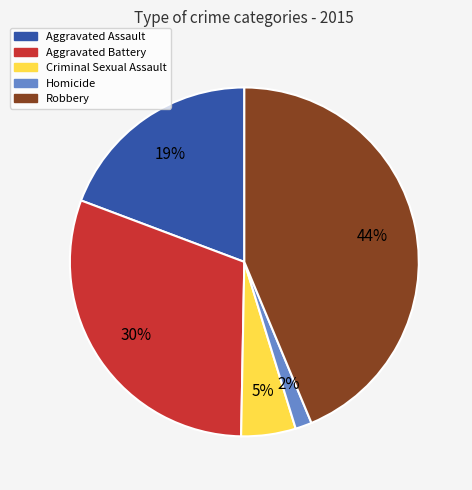

Is there any slice that represents more than half of the pie?

No